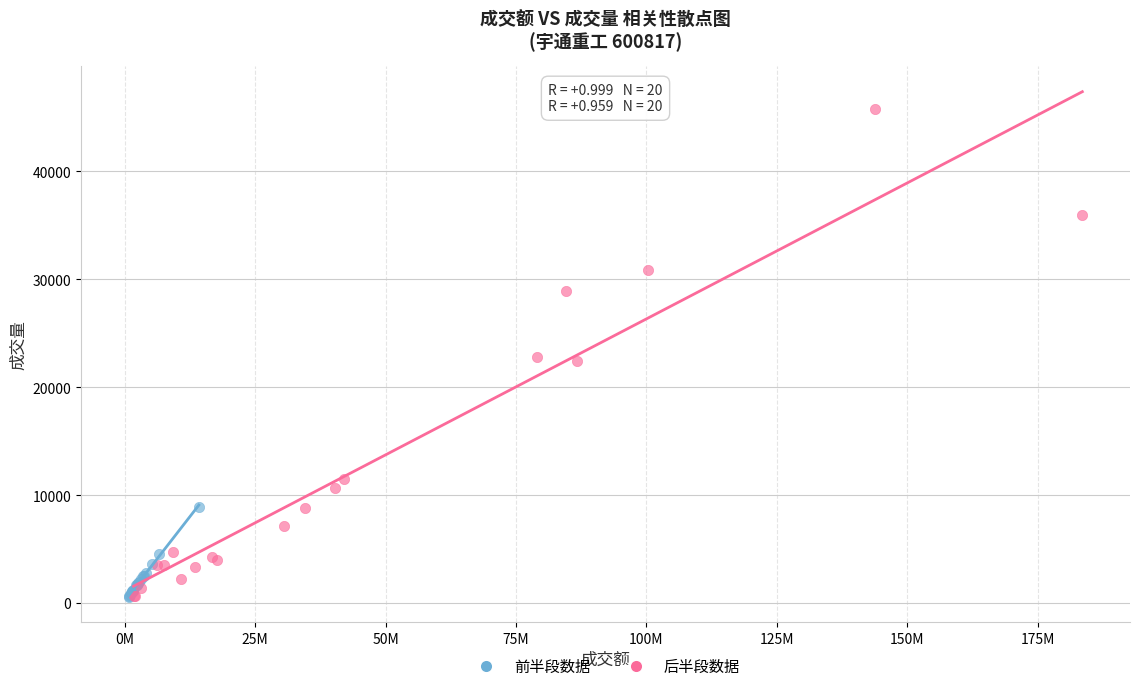

Which series has the widest spread of Y values?

后半段数据